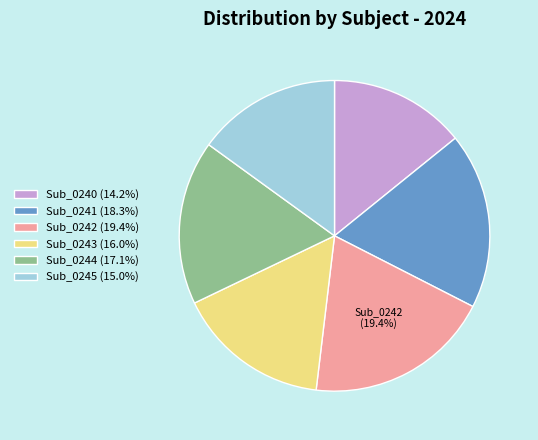

Is there a majority slice in this chart?

No